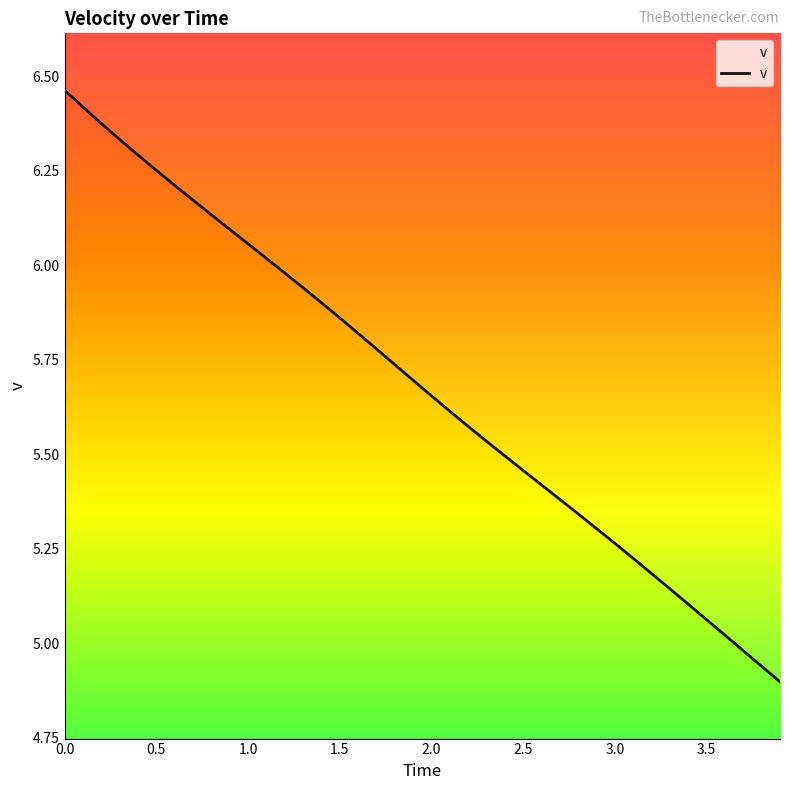

How many distinct data groups are displayed?

1